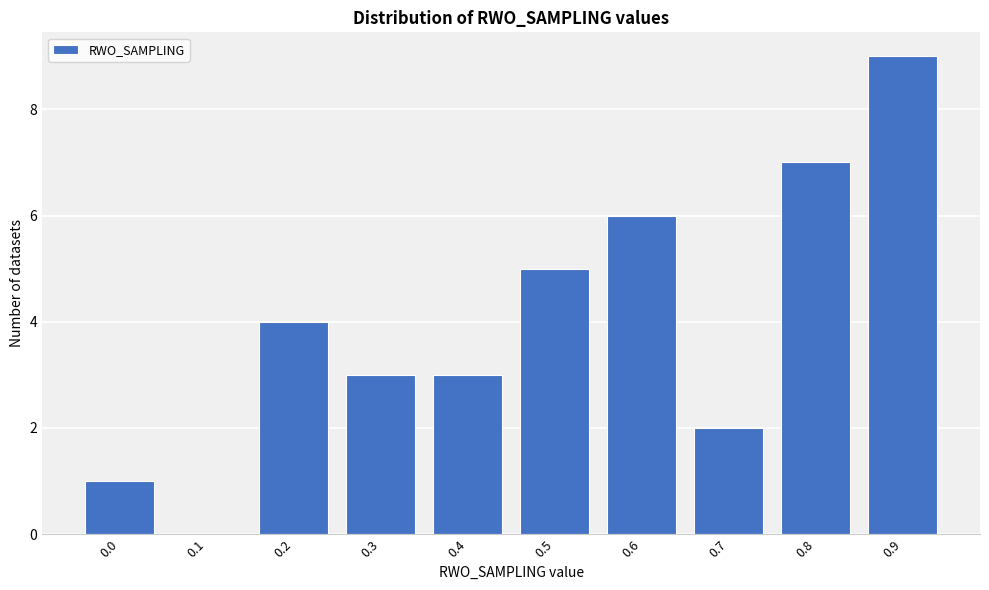

Reading right to left, extract all data points from this chart.

0.9=9	0.8=7	0.7=2	0.6=6	0.5=5	0.4=3	0.3=3	0.2=4	0.1=0	0.0=1